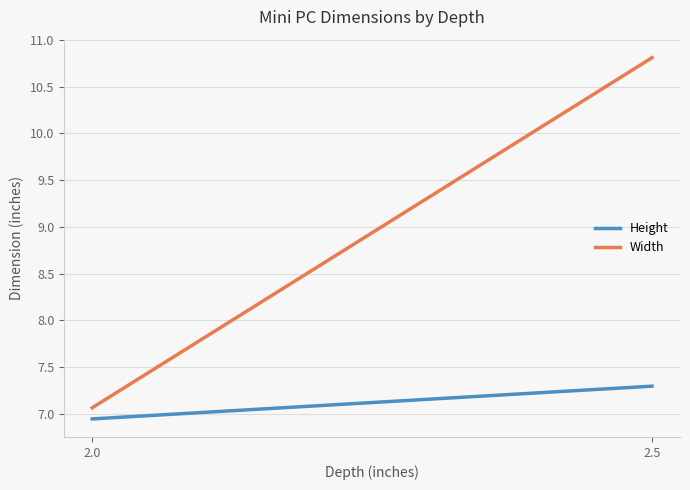

True or false: Height and Width cross at least once.

False